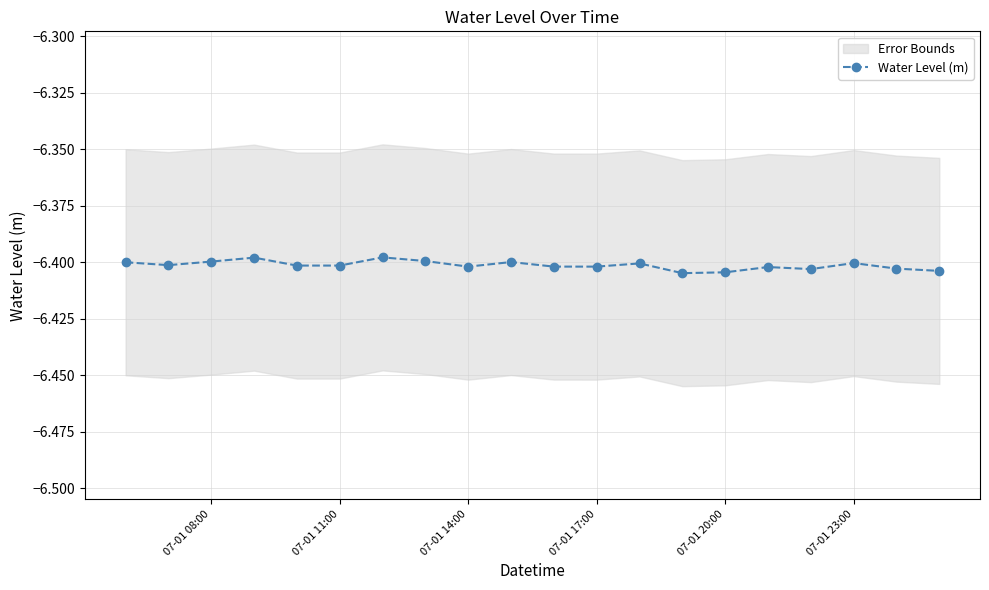

True or false: Water Level (m) has more than 2 points higher than both neighbors.

True